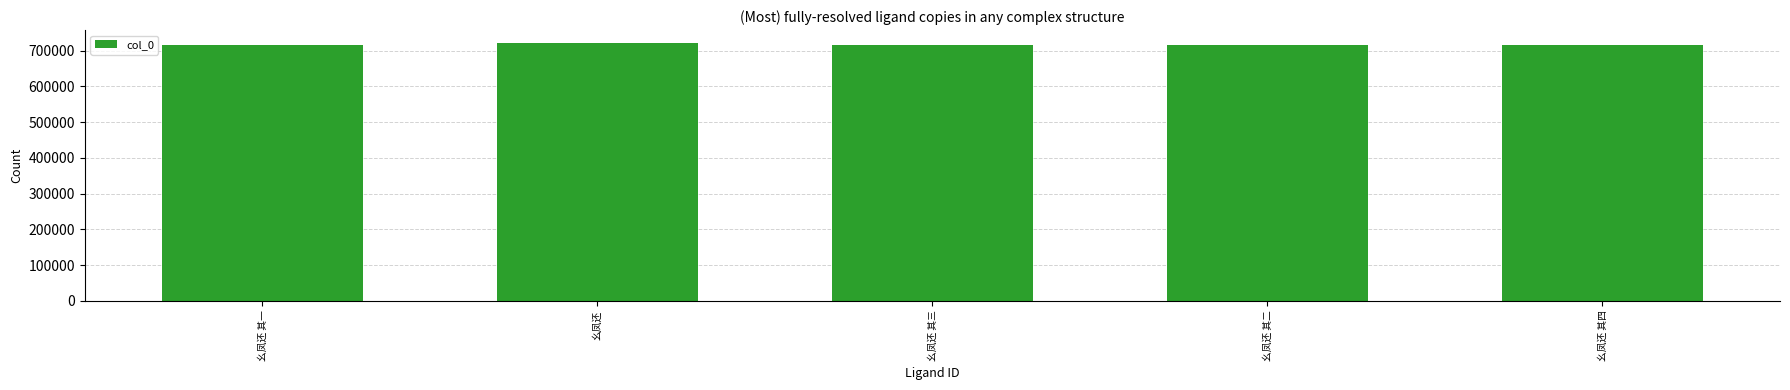

What is the maximum value shown in the chart?

721781